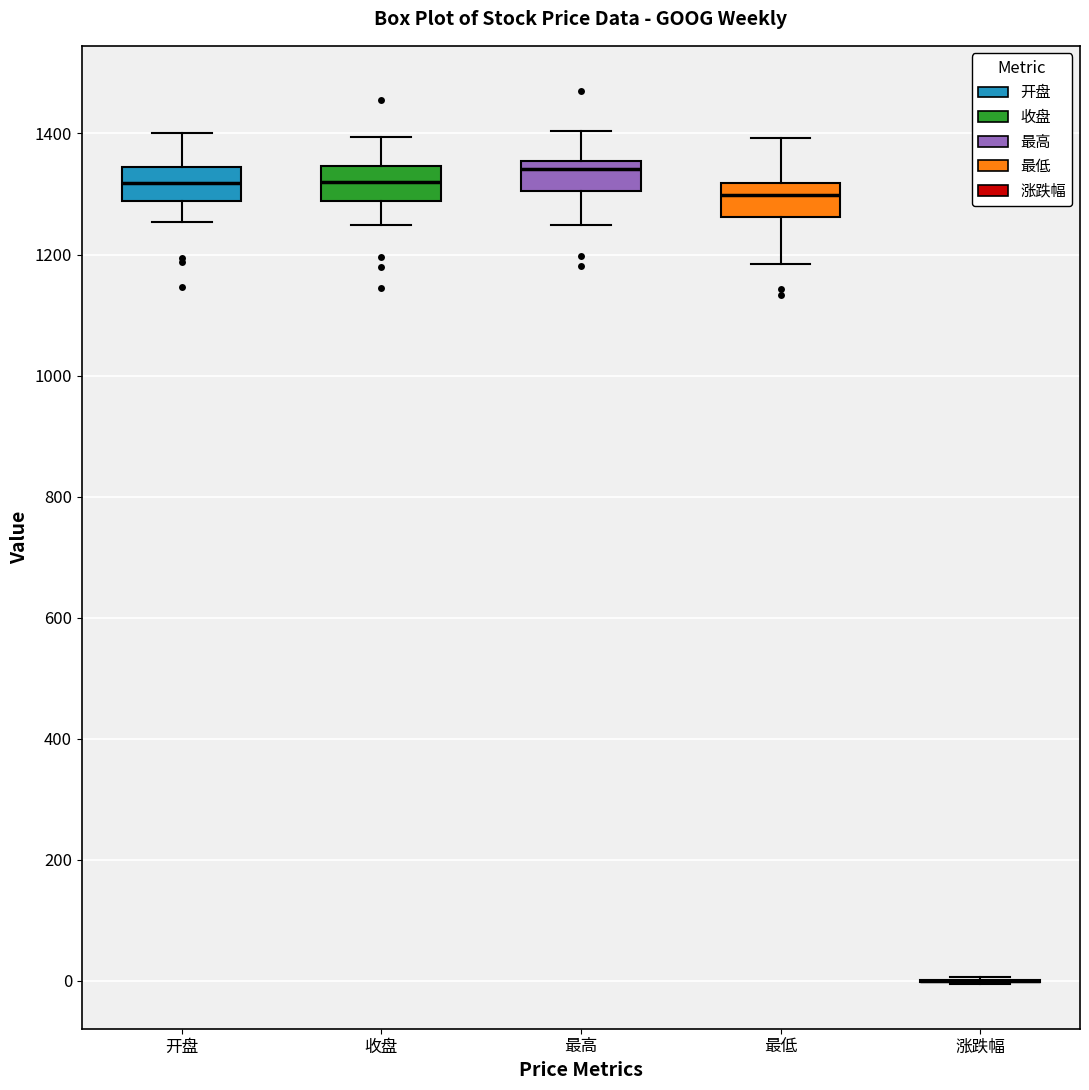

Where does the lower whisker of the box for 收盘 end on the y-axis? The values are not printed on the chart, so give them approximately, as read against the axis.

1240